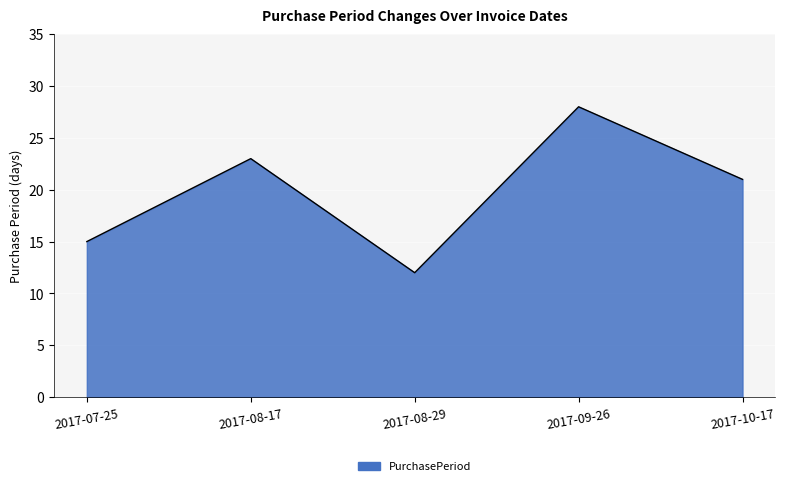

What position from the left is 2017-09-26?

4